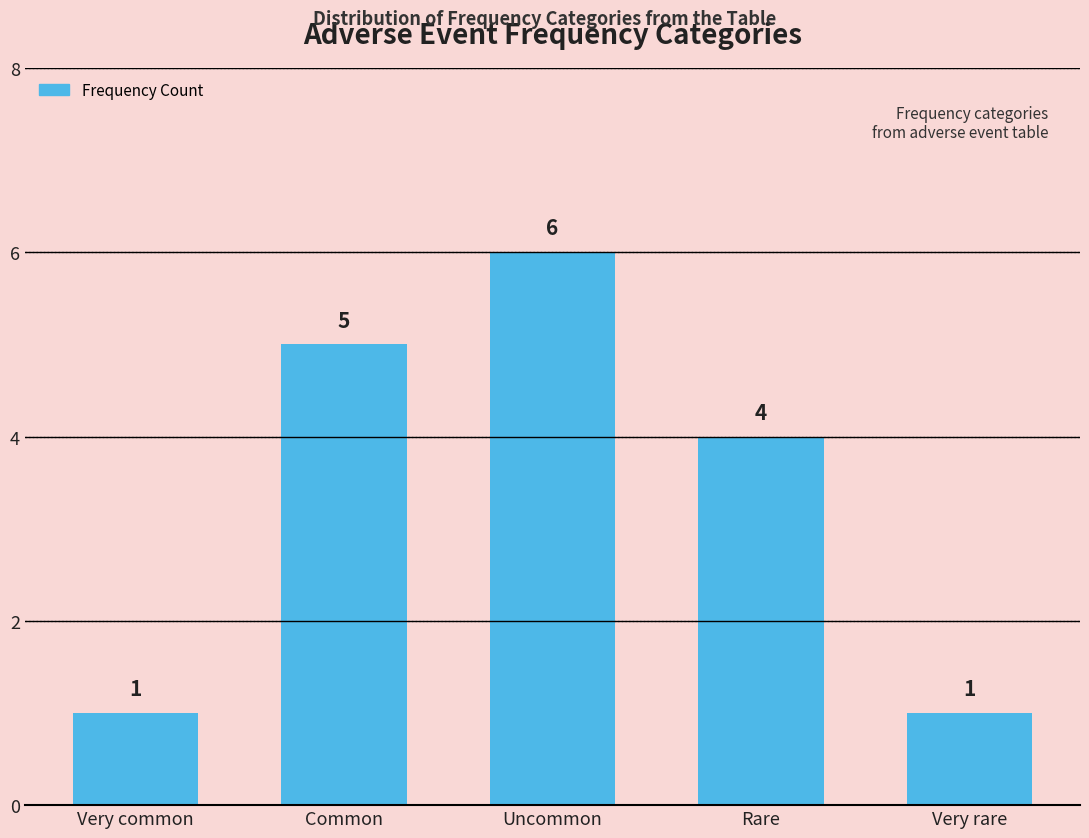

How many categories are shown in the chart?

5